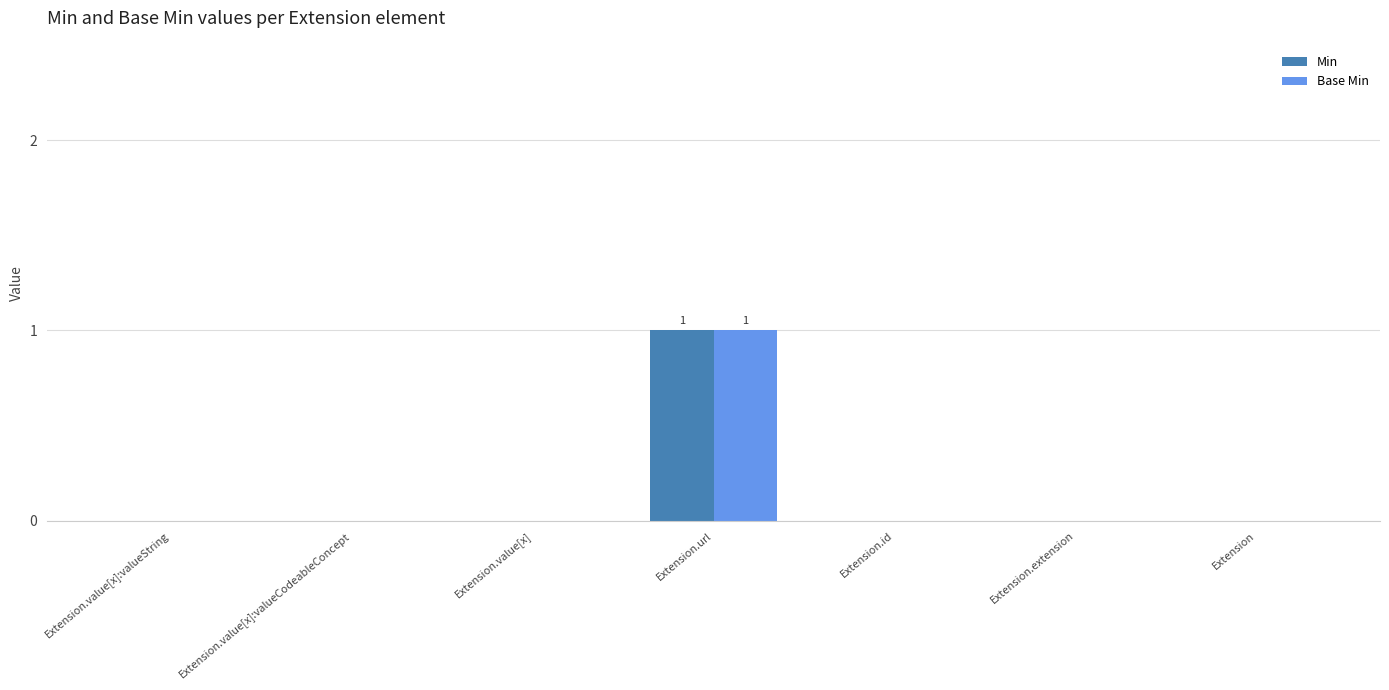

How many series are shown in this chart?

2